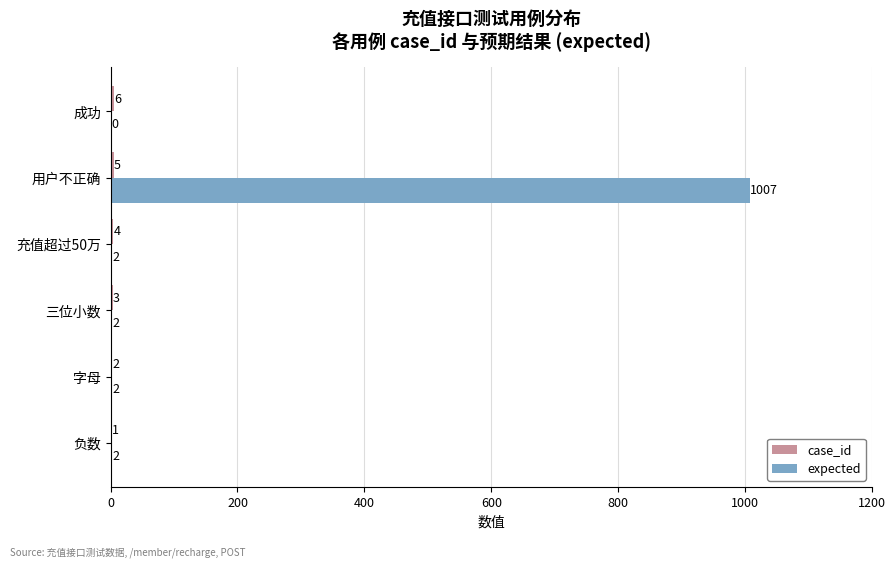

Which series has the largest total across all categories?

expected